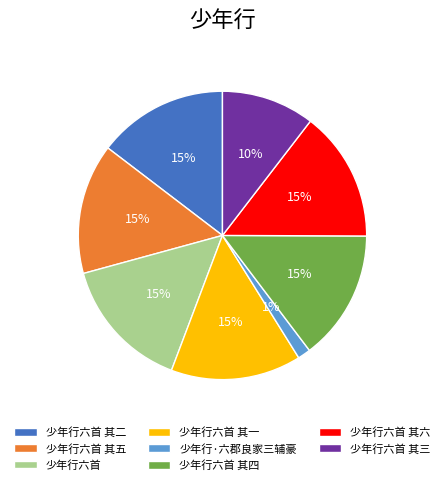

Is 少年行六首 其五 the majority of the pie?

No